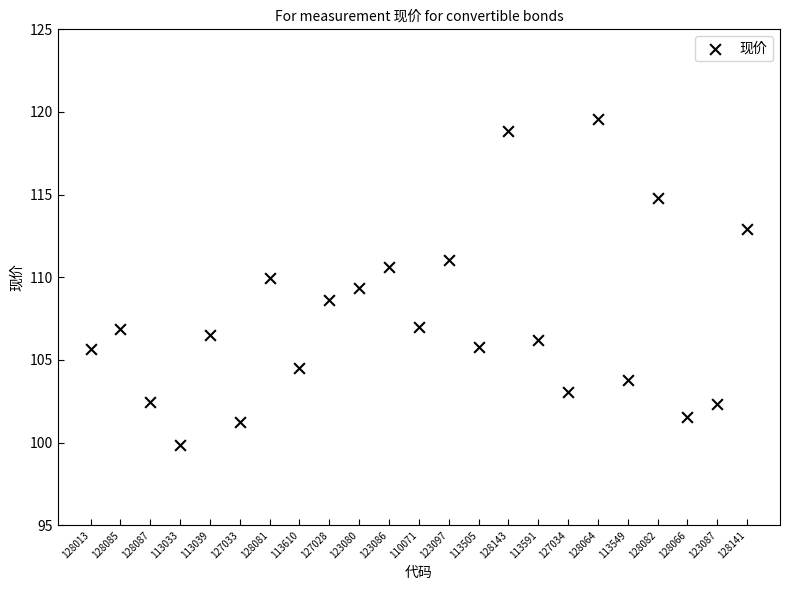

What is the range of Y values (max minus min)?

19.7